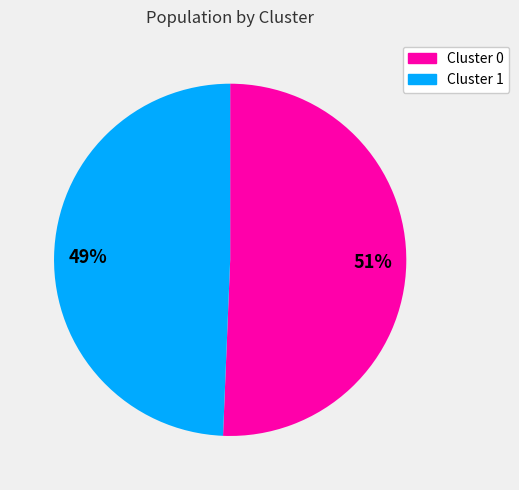

Which category has the smallest portion of the pie?

49%